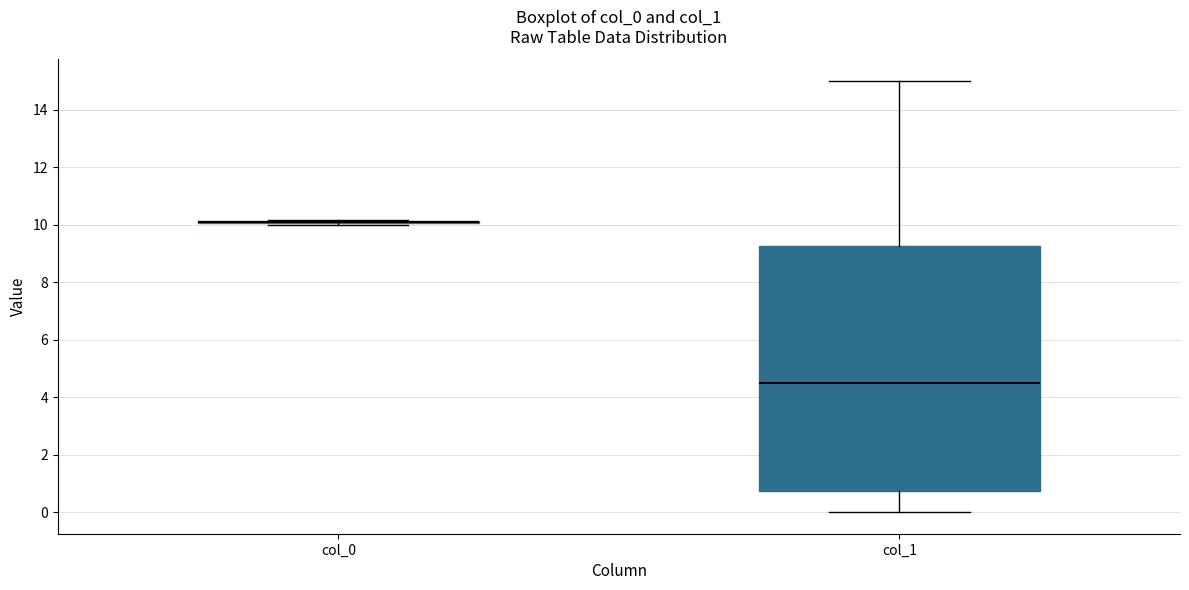

Where does the upper whisker of the box for col_1 end on the y-axis? The values are not printed on the chart, so give them approximately, as read against the axis.

15.0